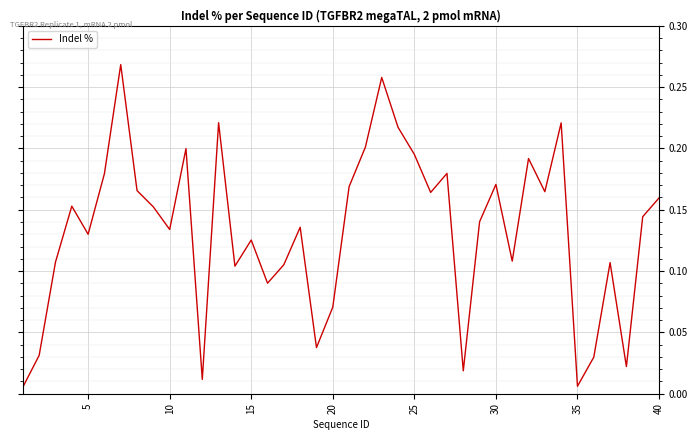

Which has a higher value, 30 or 15?

30